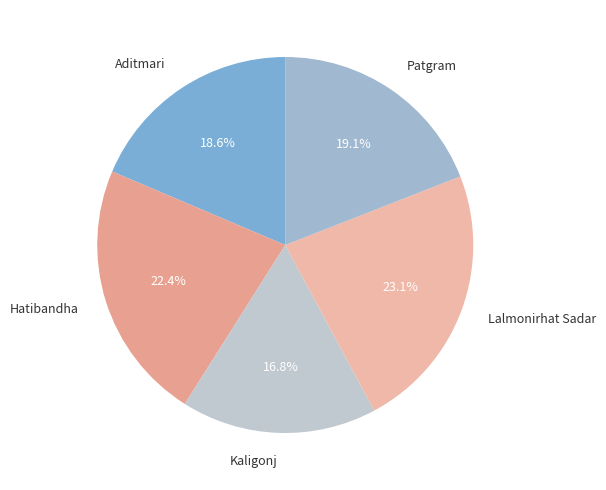

Does Patgram account for over 50% of the chart?

No